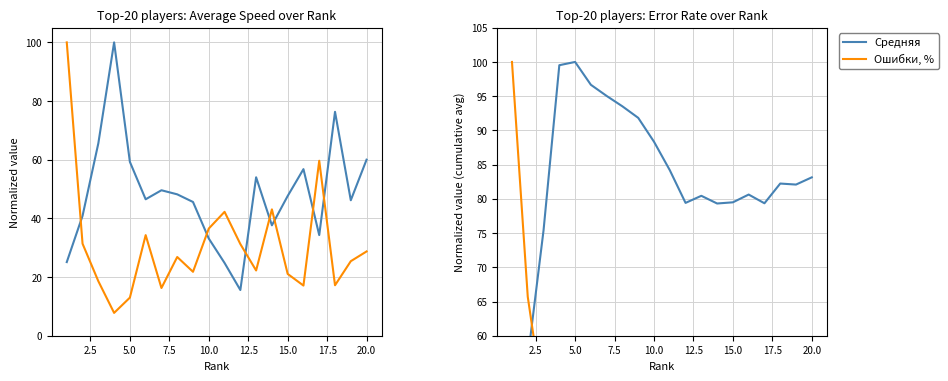

Which series has the largest range (max minus min)?

Ошибки, %